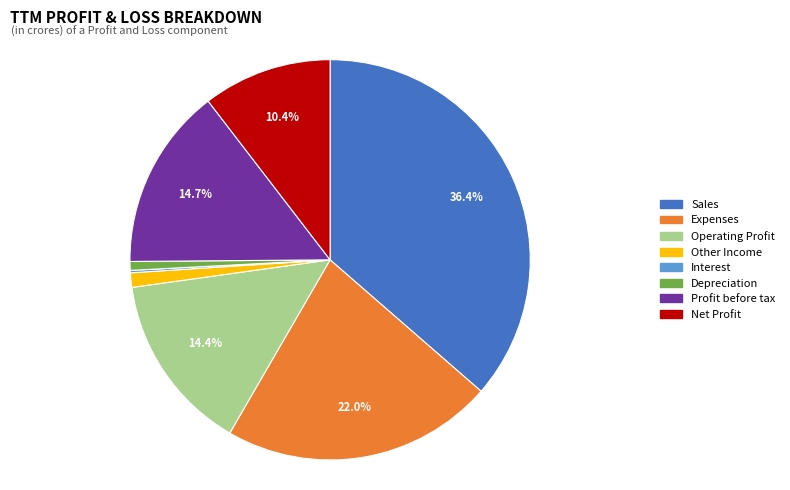

Is it true that Expenses is 22% of the pie?

True